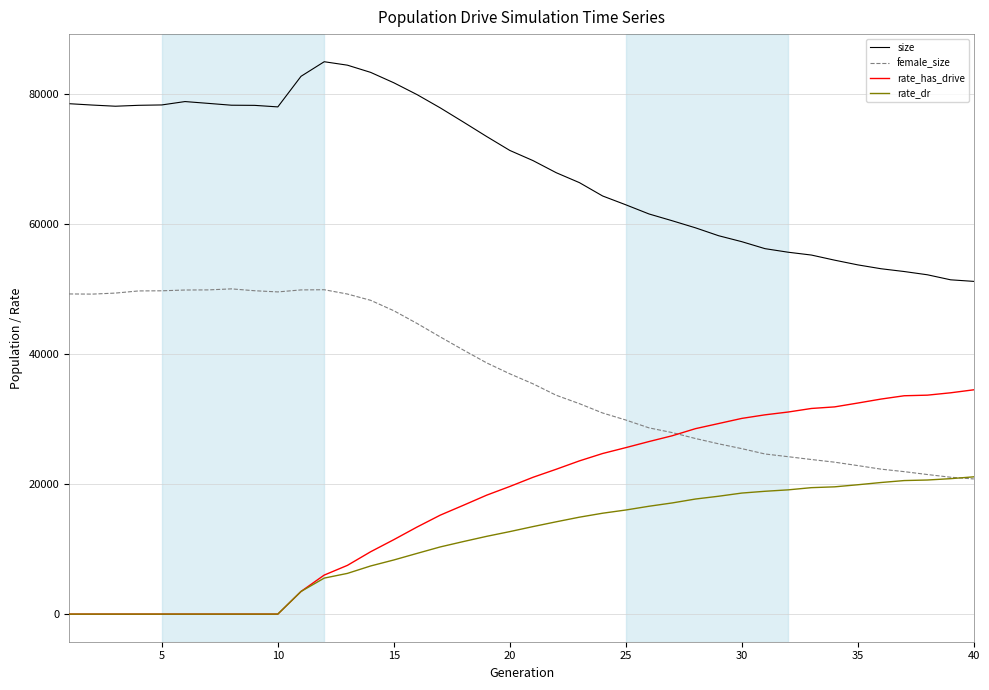

Which series has the largest total across all categories?

size